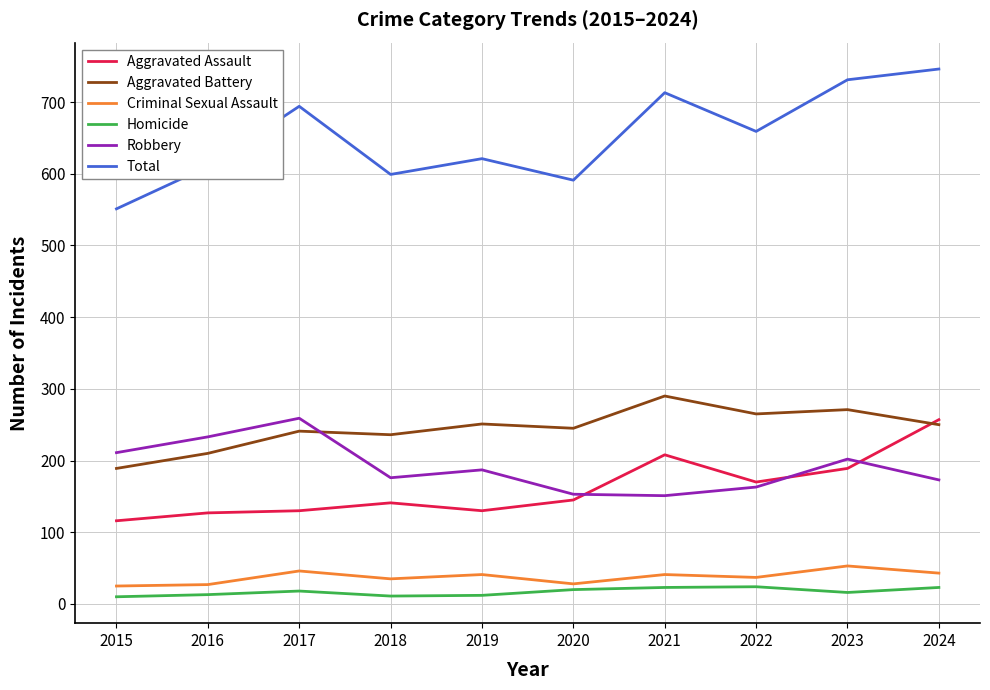

Rank the series at 2018 from lowest to highest value.

Homicide, Criminal Sexual Assault, Aggravated Assault, Robbery, Aggravated Battery, Total